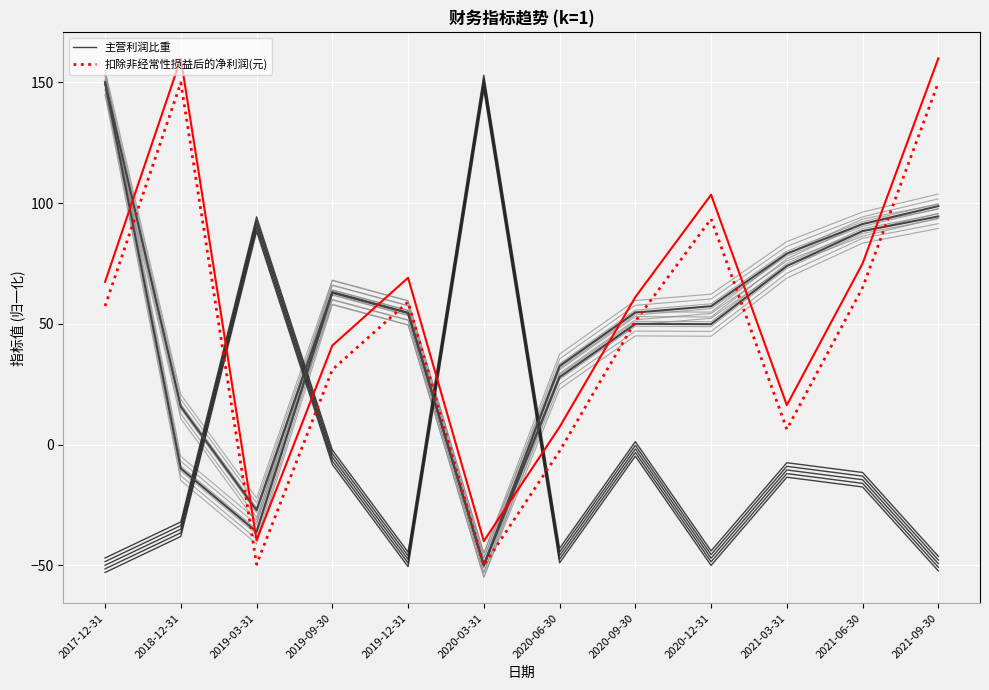

Reading right to left, what are all the values shown in this chart?

主营利润比重: -49.3	-14.6	-10.5	-47.1	-1.8	-46.0	150.0	-47.6	-5.3	91.3	-35.1	-50.0
扣除非经常性损益后的净利润(元): 150.0	65.0	6.3	93.5	51.1	-2.7	-50.0	59.1	31.0	-49.6	149.9	57.4